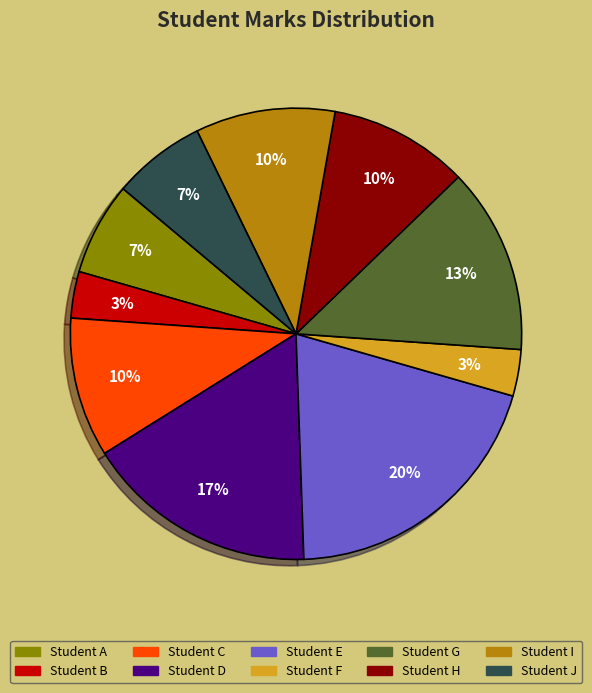

Is it true that Student F is 3% of the pie?

True